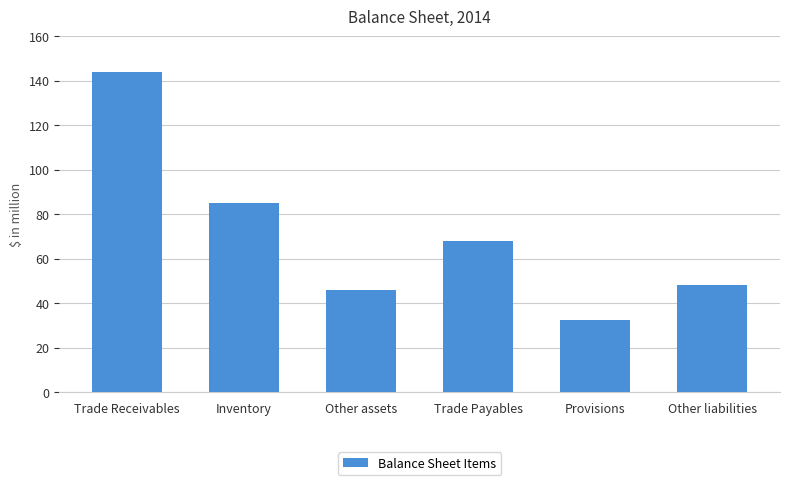

What is the difference between the maximum and minimum values?

111.4